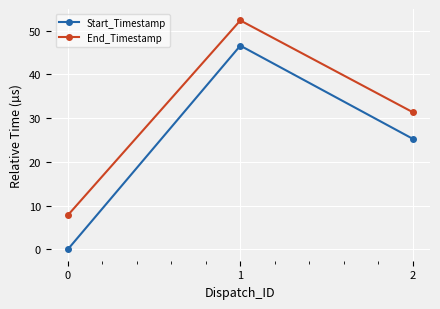

Which series has the widest spread of values?

Start_Timestamp